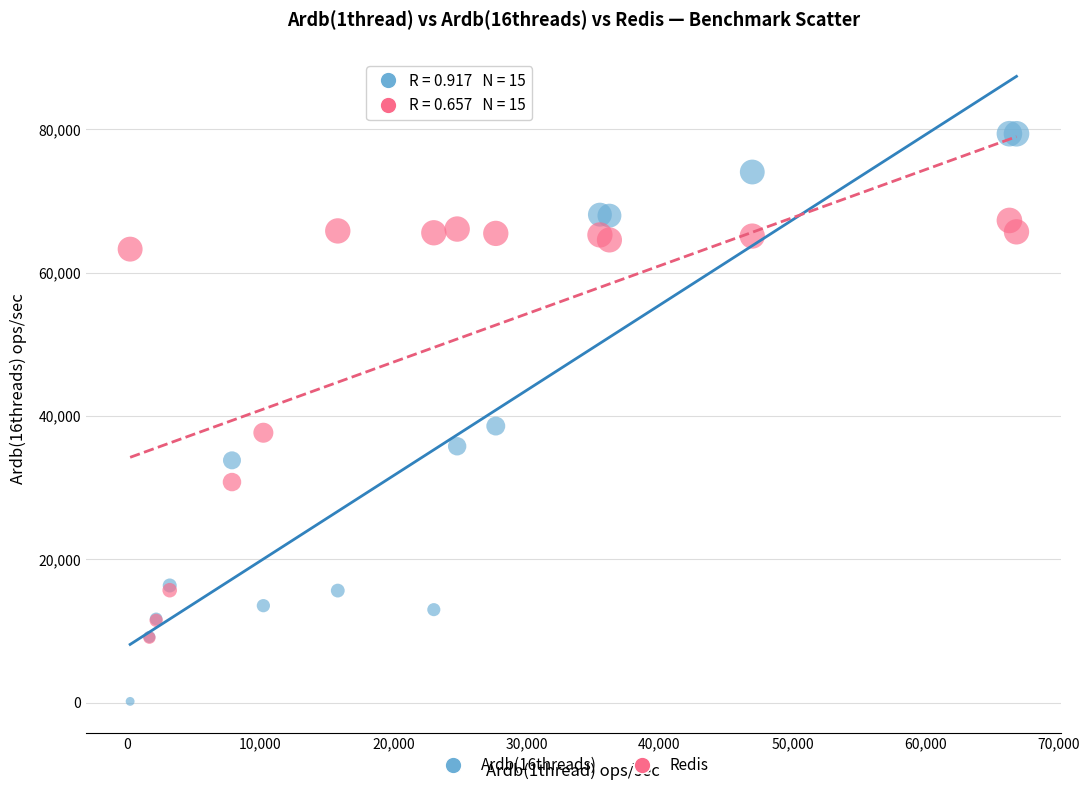

Which series has the largest Y range (max minus min)?

Ardb(16threads)